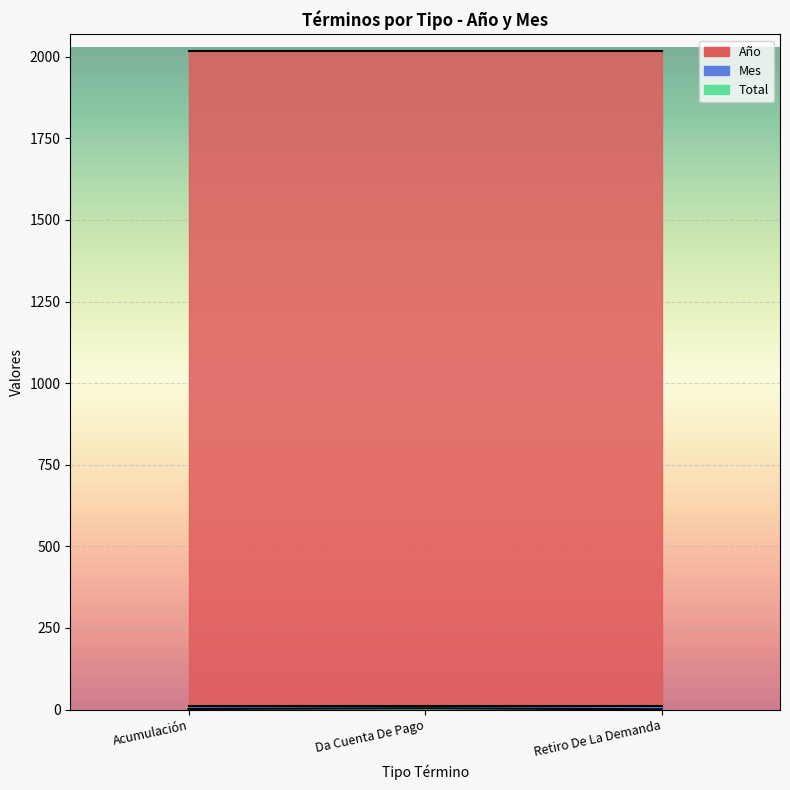

The Total series shows 1 at Retiro De La Demanda. True or false?

True